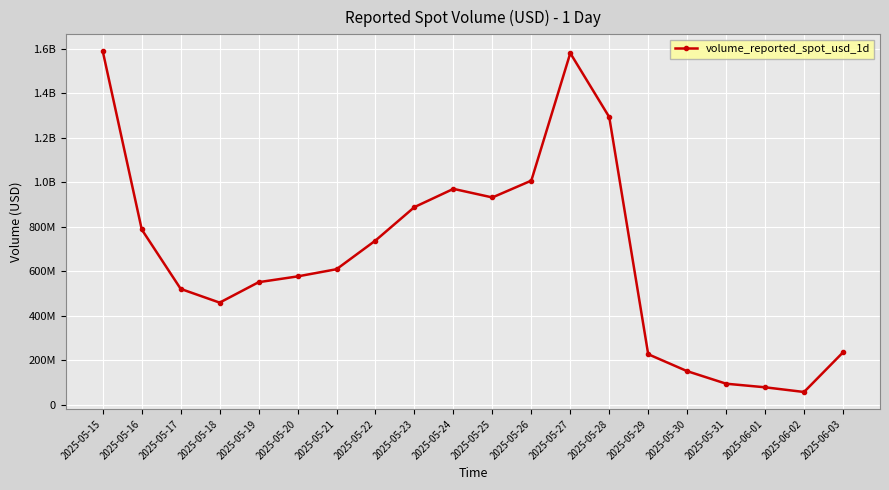

Reading left to right, extract all data points from this chart.

1587842925.3	787946956.6	521061058.6	459463529.5	551235896.7	577159452.0	609495331.6	738379245.8	888512156.2	970316986.2	931779774.3	1007381899.0	1579874134.1	1292701702.0	227719874.5	151655282.0	95328367.0	79213519.5	58088802.8	236042566.9